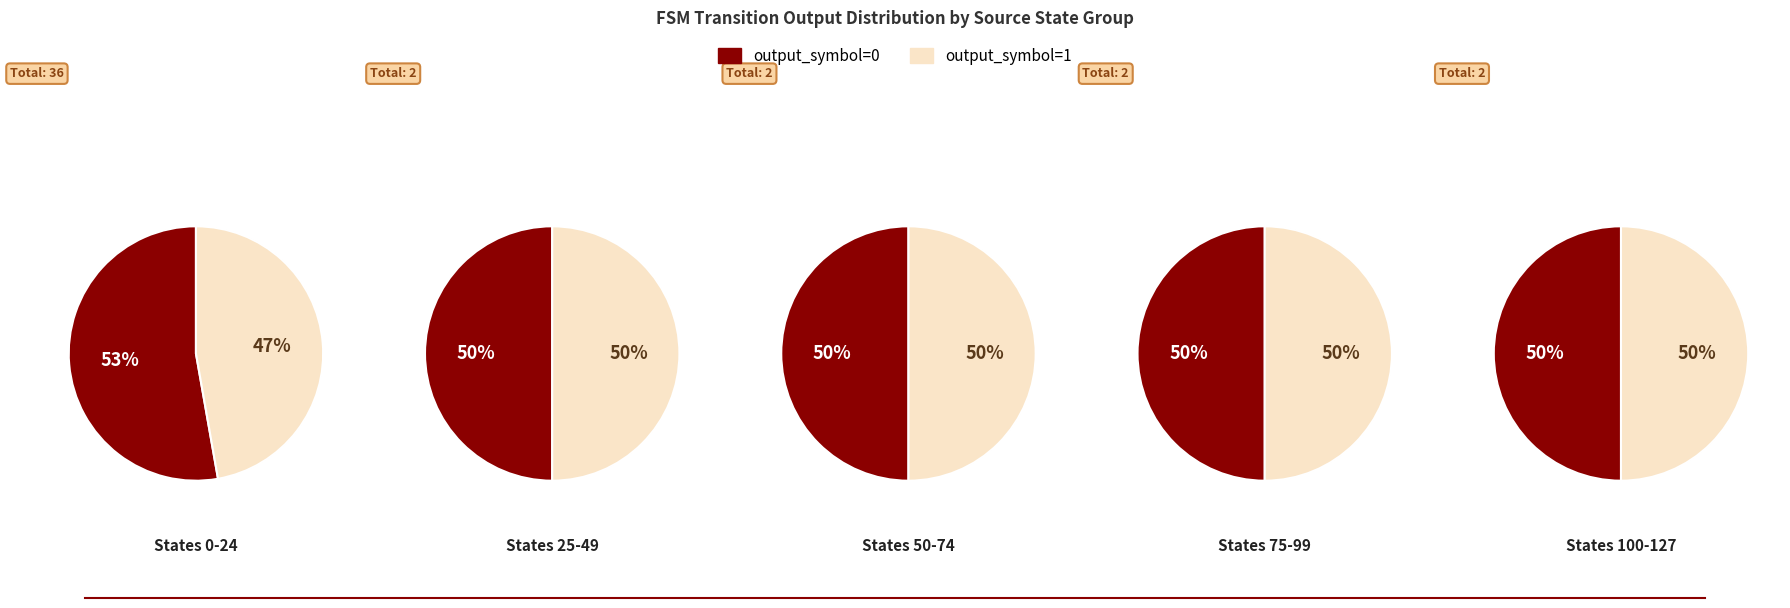

Which category has the biggest portion of the pie?

State 0-25